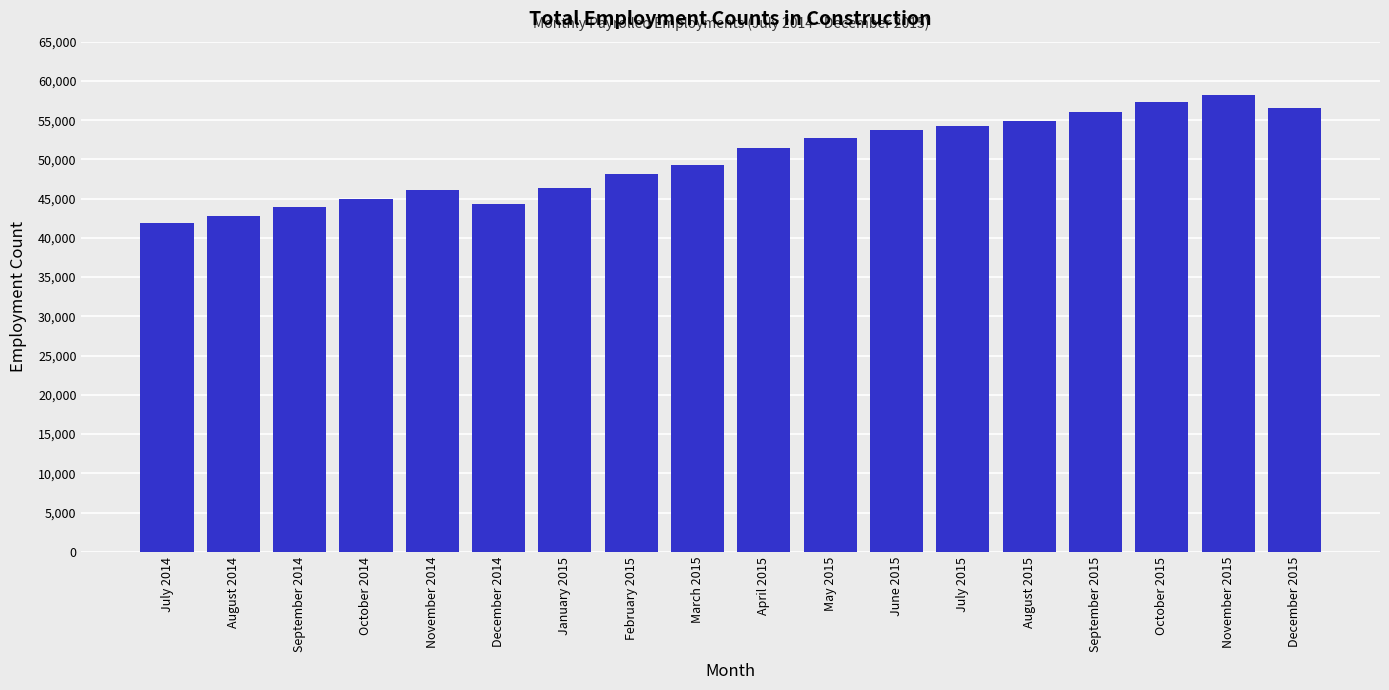

Reading left to right, what are all the values shown in this chart?

41900	42800	43900	45000	46100	44300	46400	48100	49300	51500	52700	53800	54200	54900	56100	57300	58200	56600